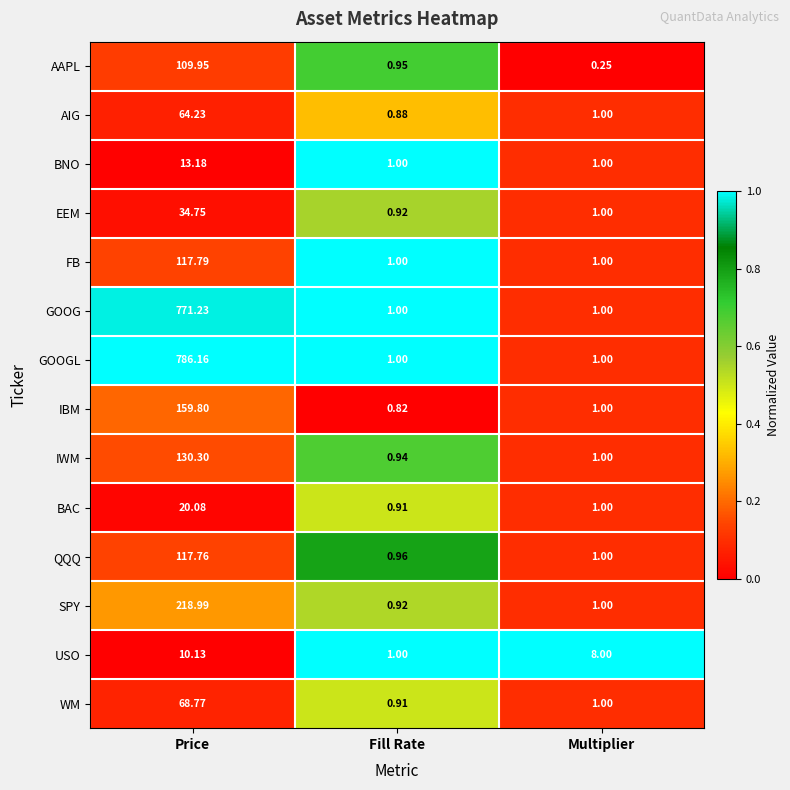

List the labels in order of IBM value, largest first.

Price, Multiplier, Fill Rate